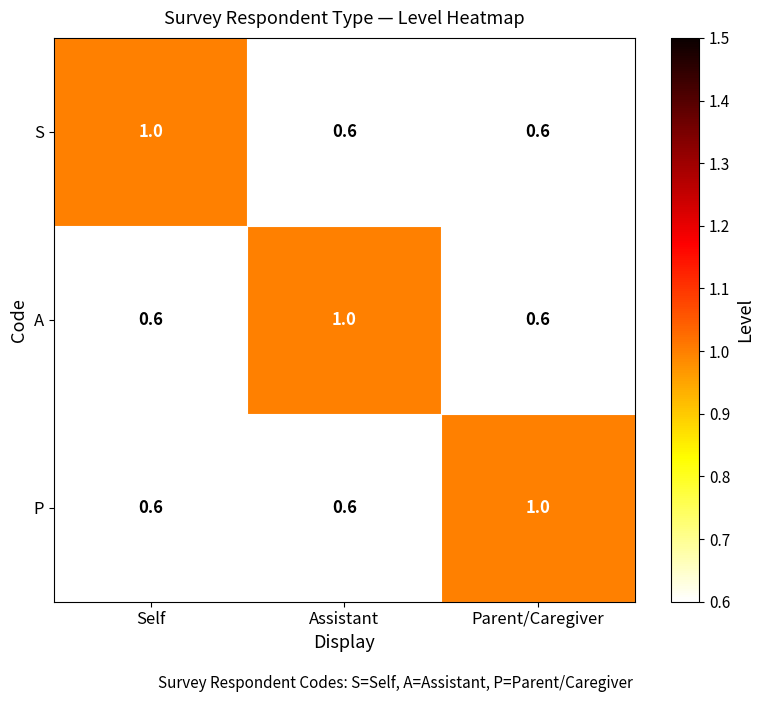

What is the spread (max minus min) of values at Self?

0.4